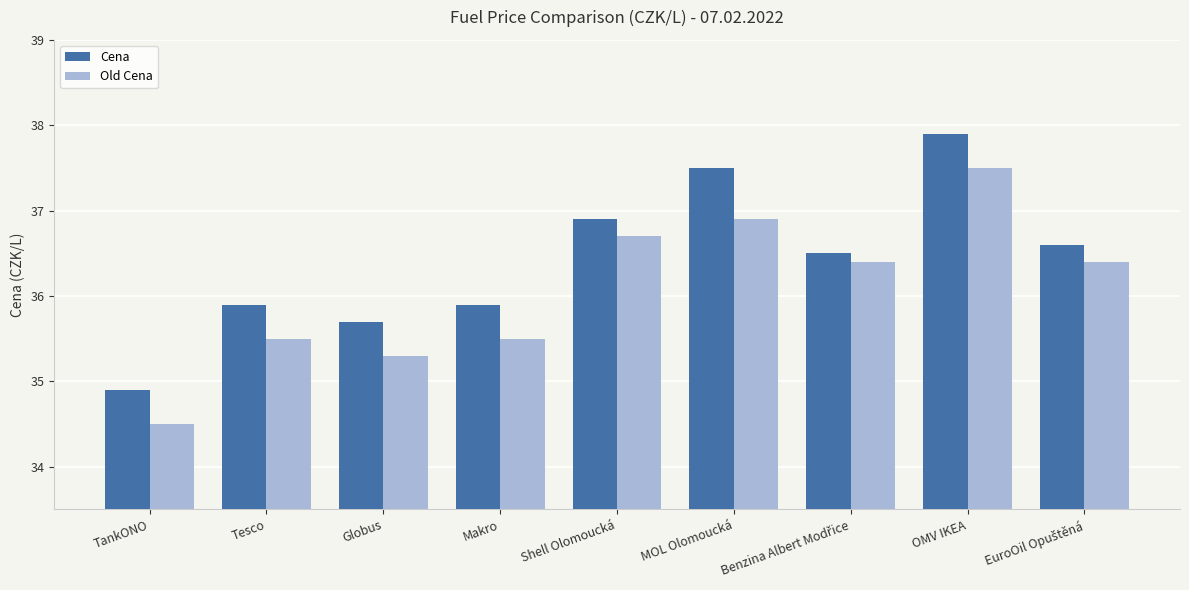

Reading left to right, what are all the values shown in this chart?

Cena: 34.9	35.9	35.7	35.9	36.9	37.5	36.5	37.9	36.6
Old Cena: 34.5	35.5	35.3	35.5	36.7	36.9	36.4	37.5	36.4